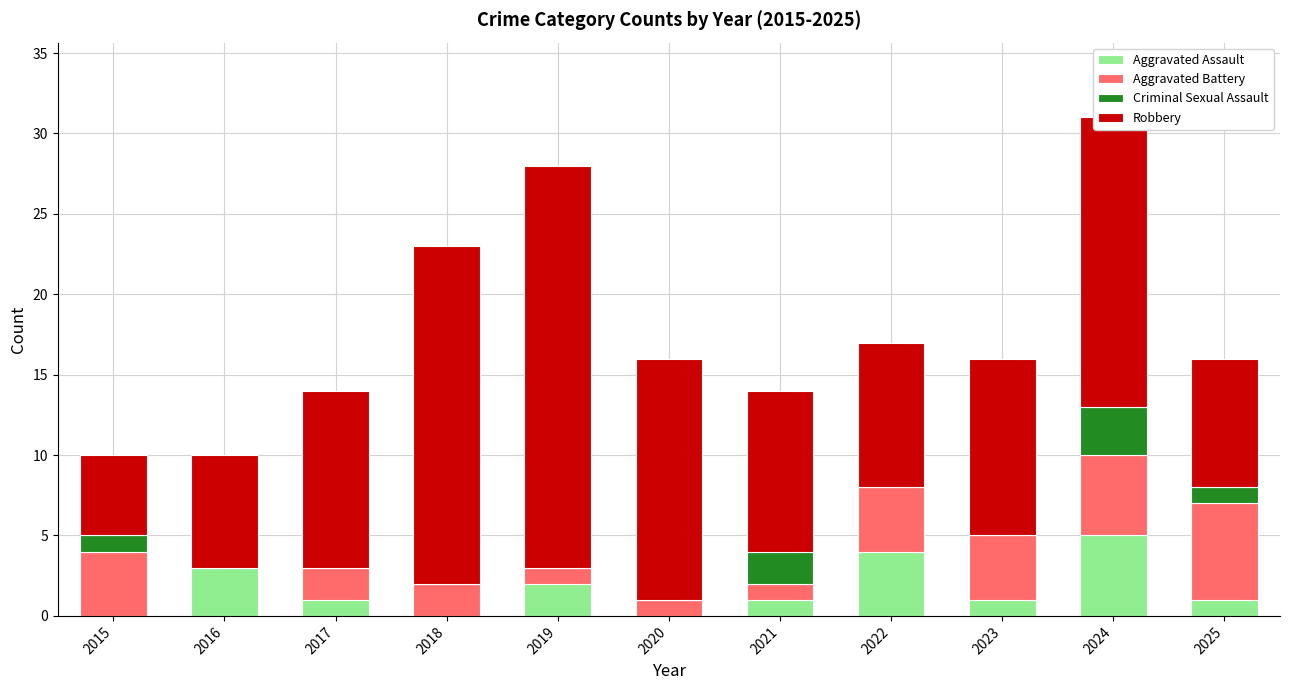

At which label does Aggravated Assault reach its peak?

2024